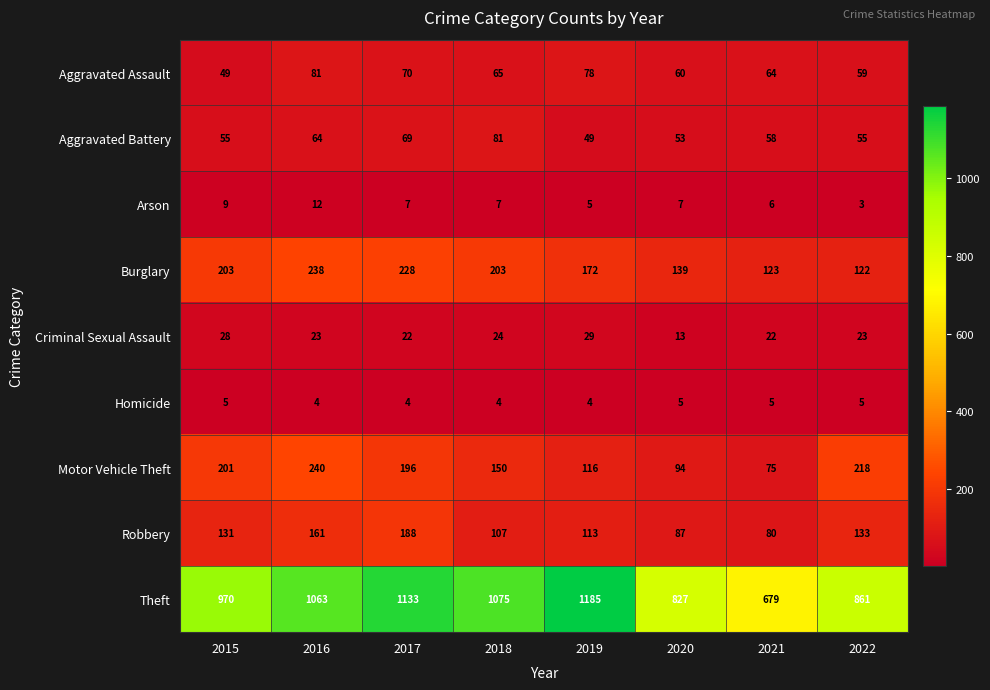

What is the difference between the maximum and minimum values in the Motor Vehicle Theft series?

165